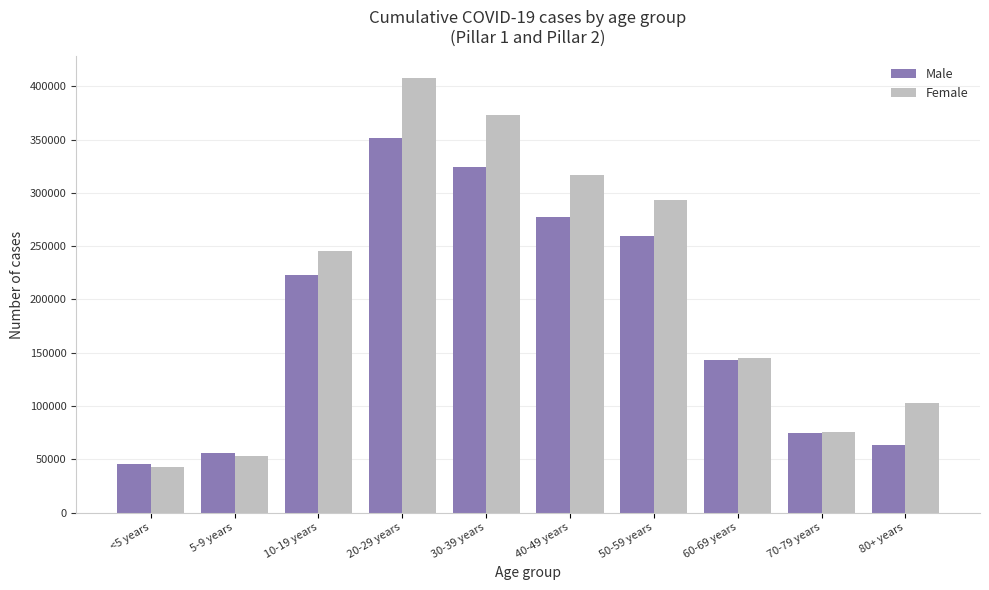

Rank the series by their average value, from lowest to highest.

Male, Female